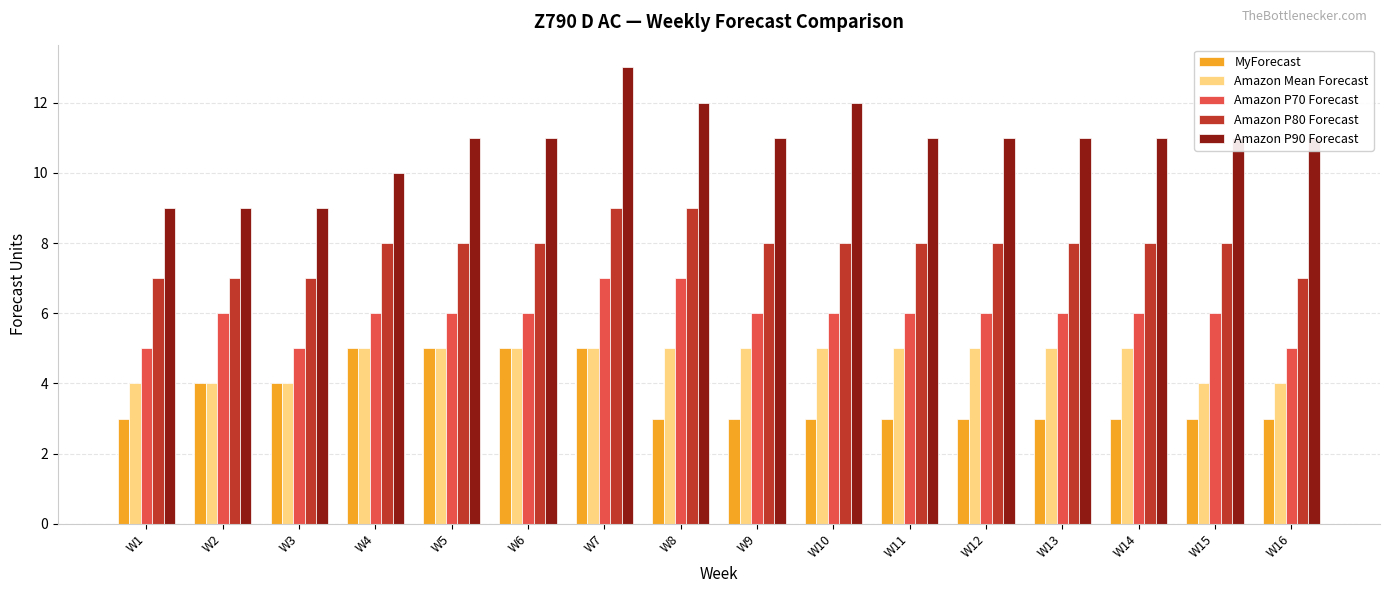

Read the Amazon Mean Forecast value at W15.

4